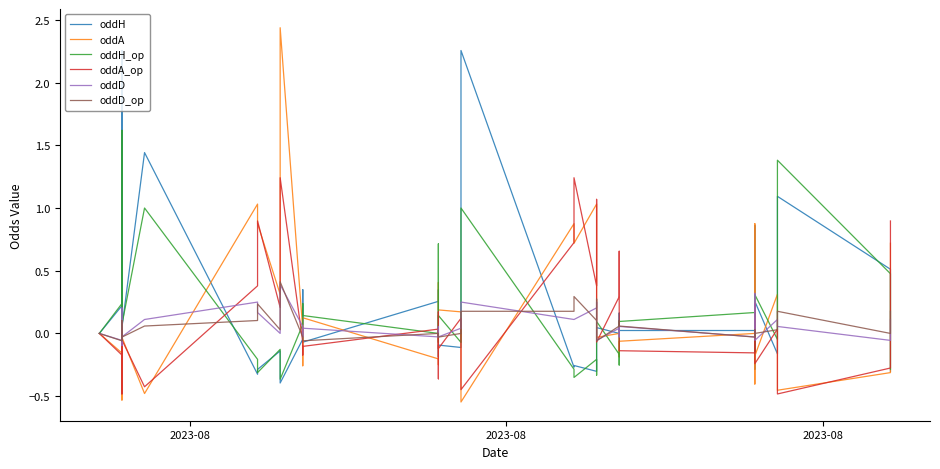

Count the number of data series in this chart.

6